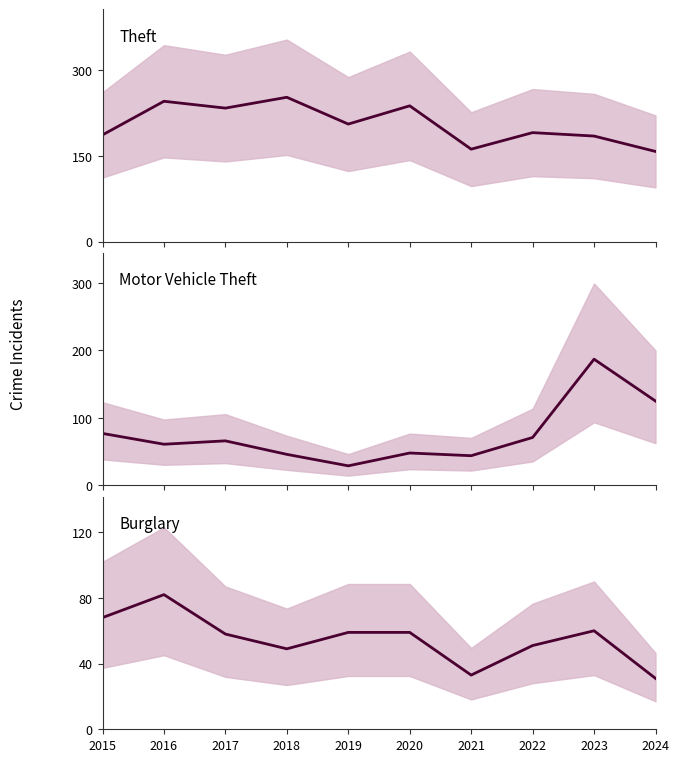

How many categories are shown in the chart?

10